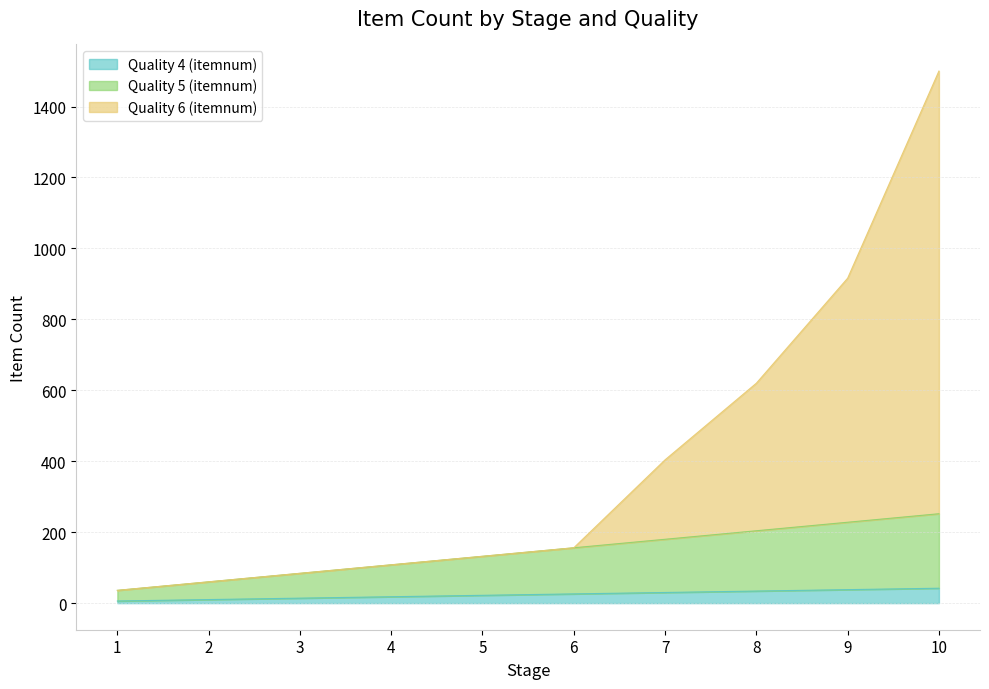

Count the Quality 4 (itemnum) values in the range 14 to 34.

6